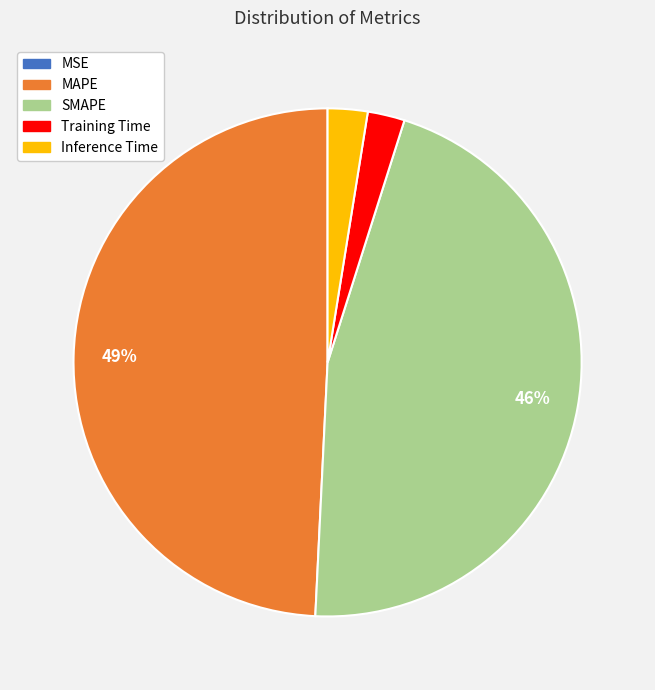

Is it true that Training Time is 9% of the pie?

False